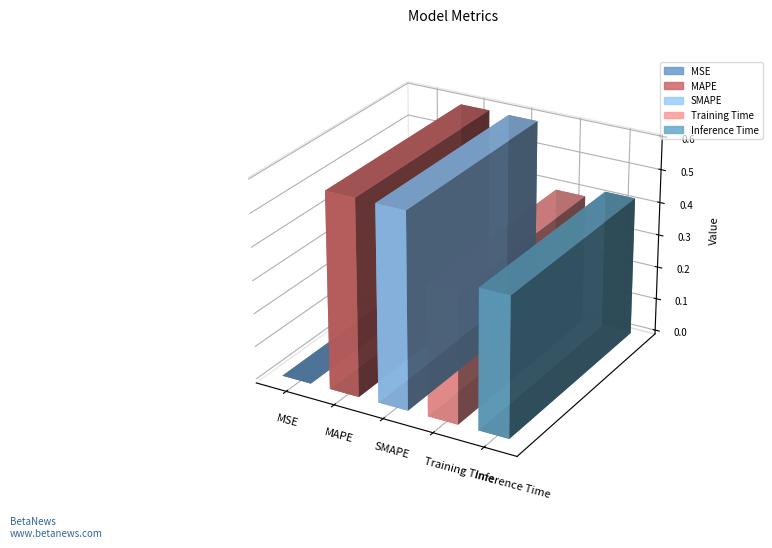

Reading left to right, what are all the values shown in this chart?

0.0	0.6	0.6	0.4	0.4